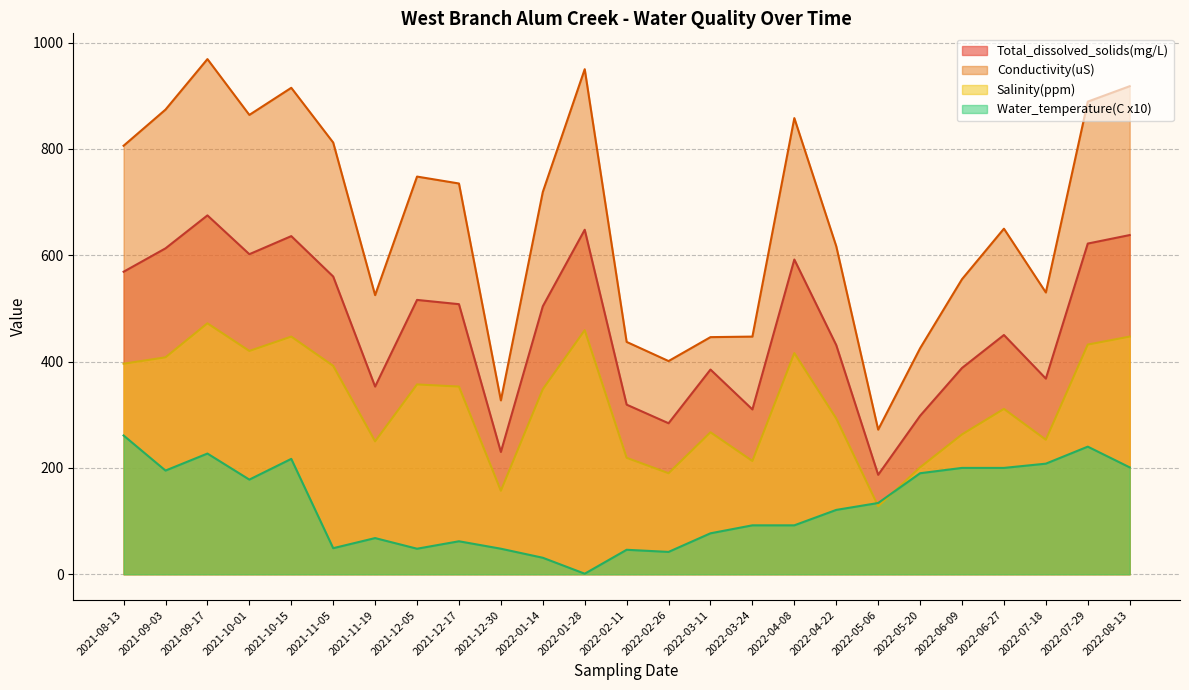

True or false: Salinity(ppm) has more than 2 points higher than both neighbors.

True